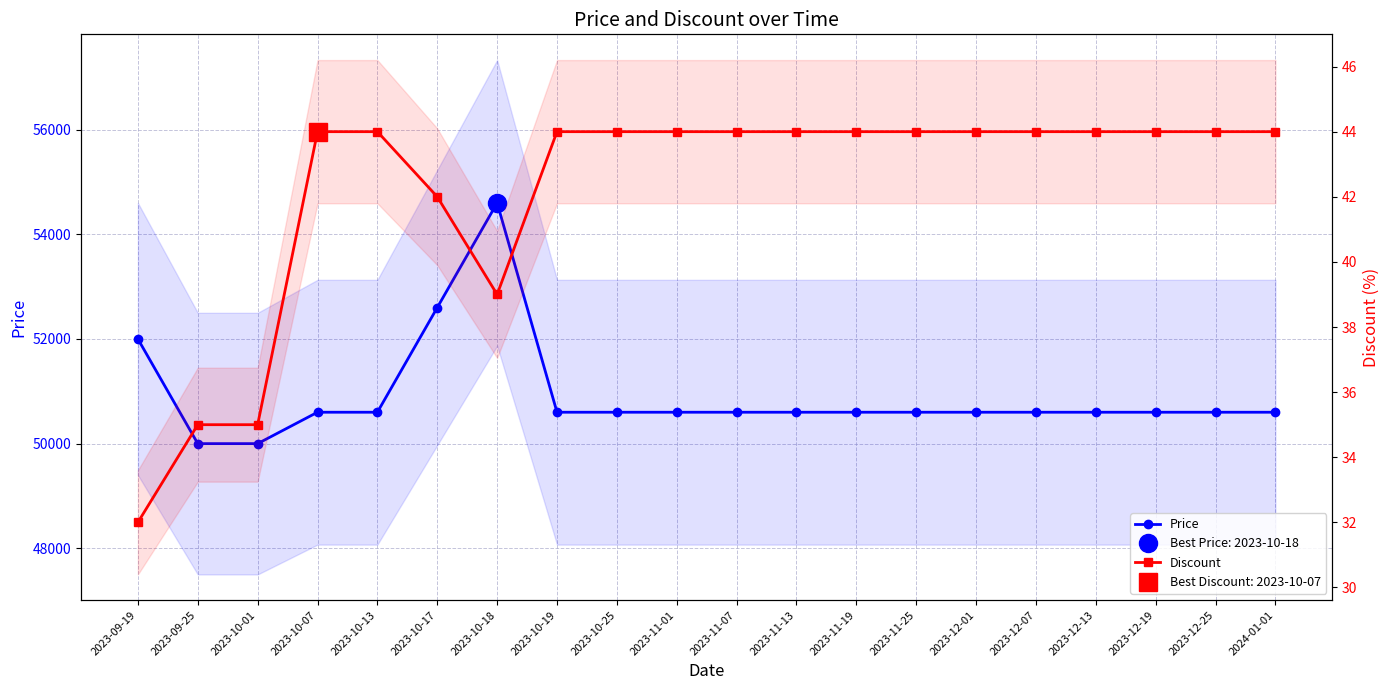

Reading left to right, transcribe all the data shown in this chart.

Price: 2023-09-19=52000	2023-09-25=50000	2023-10-01=50000	2023-10-07=50600	2023-10-13=50600	2023-10-17=52600	2023-10-18=54600	2023-10-19=50600	2023-10-25=50600	2023-11-01=50600	2023-11-07=50600	2023-11-13=50600	2023-11-19=50600	2023-11-25=50600	2023-12-01=50600	2023-12-07=50600	2023-12-13=50600	2023-12-19=50600	2023-12-25=50600	2024-01-01=50600
Discount: 2023-09-19=32	2023-09-25=35	2023-10-01=35	2023-10-07=44	2023-10-13=44	2023-10-17=42	2023-10-18=39	2023-10-19=44	2023-10-25=44	2023-11-01=44	2023-11-07=44	2023-11-13=44	2023-11-19=44	2023-11-25=44	2023-12-01=44	2023-12-07=44	2023-12-13=44	2023-12-19=44	2023-12-25=44	2024-01-01=44